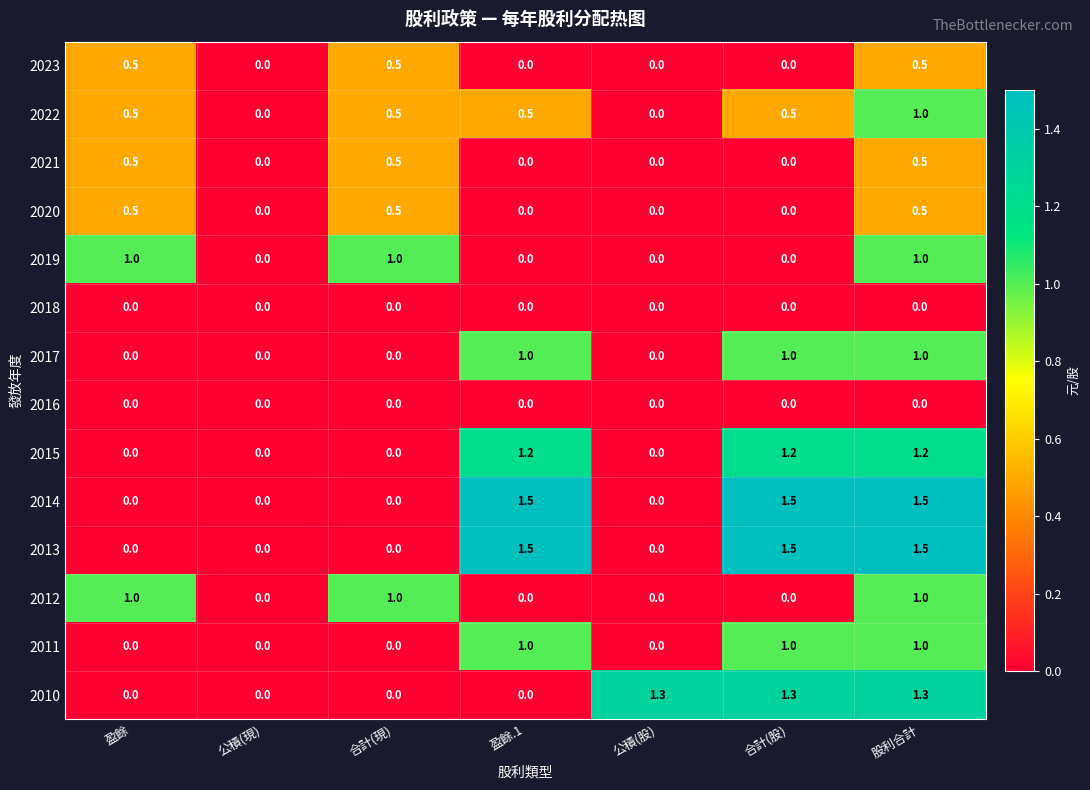

What is the difference between the highest and lowest values at 股利合計?

1.5